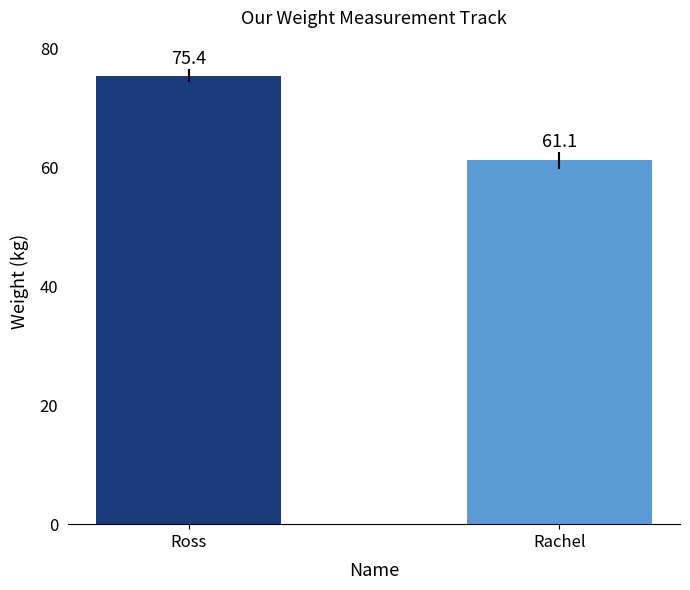

What is the label of the 2nd bar from the left?

Rachel